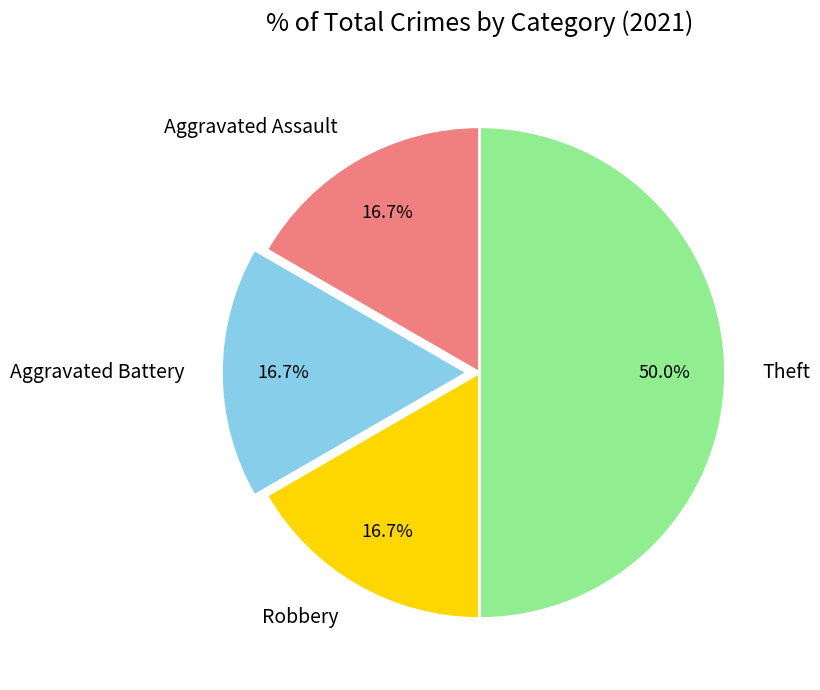

The Aggravated Assault slice represents 17% of the pie. True or false?

True